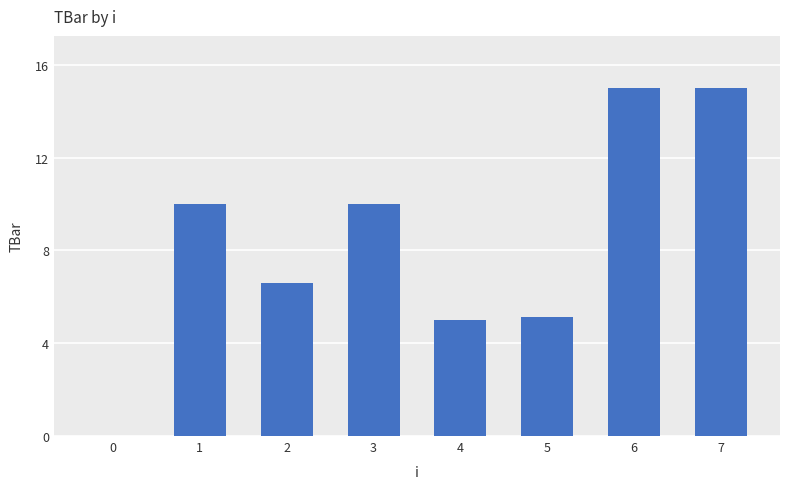

The chart shows a value of 10.0 at 1. True or false?

True